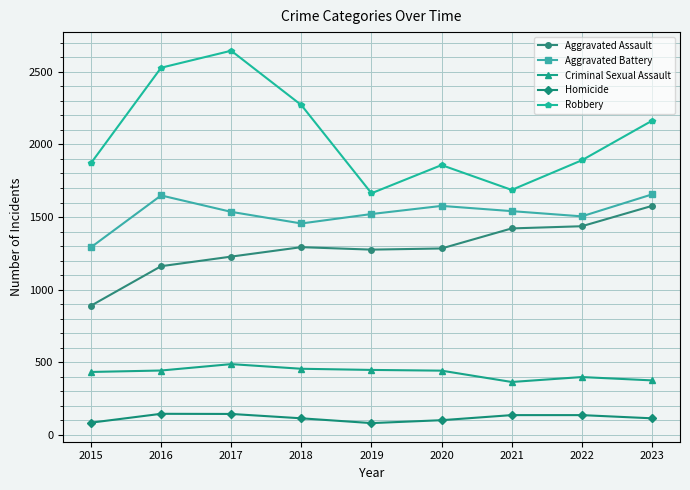

The value of Robbery at 2020 is 1188. True or false?

False